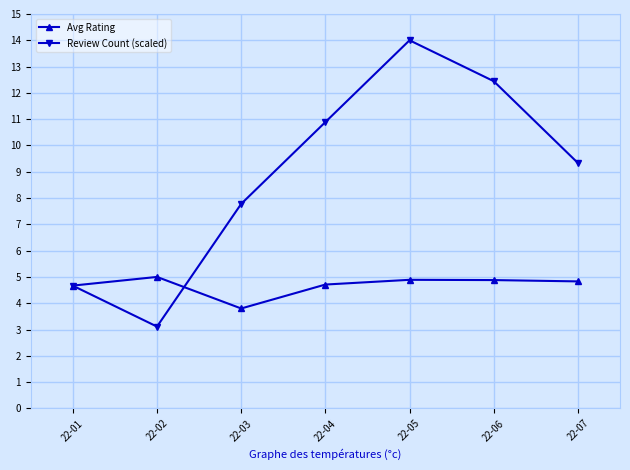

Which series has the widest spread of values?

Review Count (scaled)